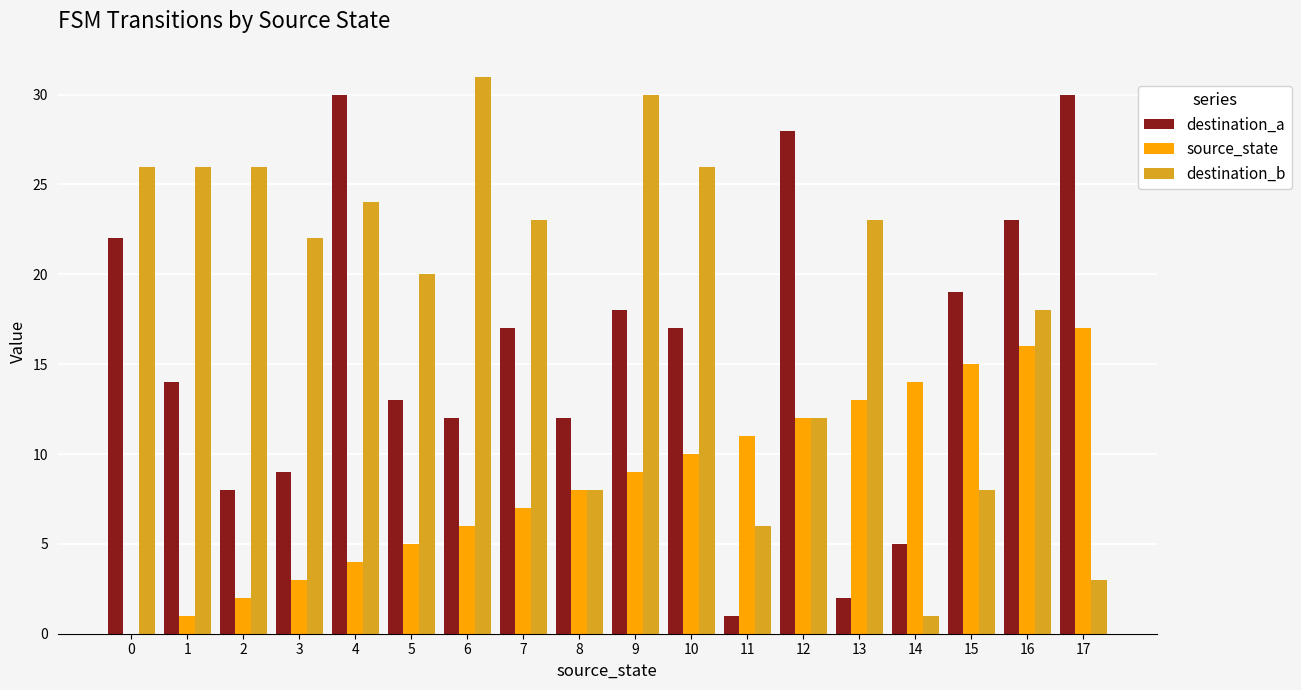

What is the maximum value shown in the chart?

31